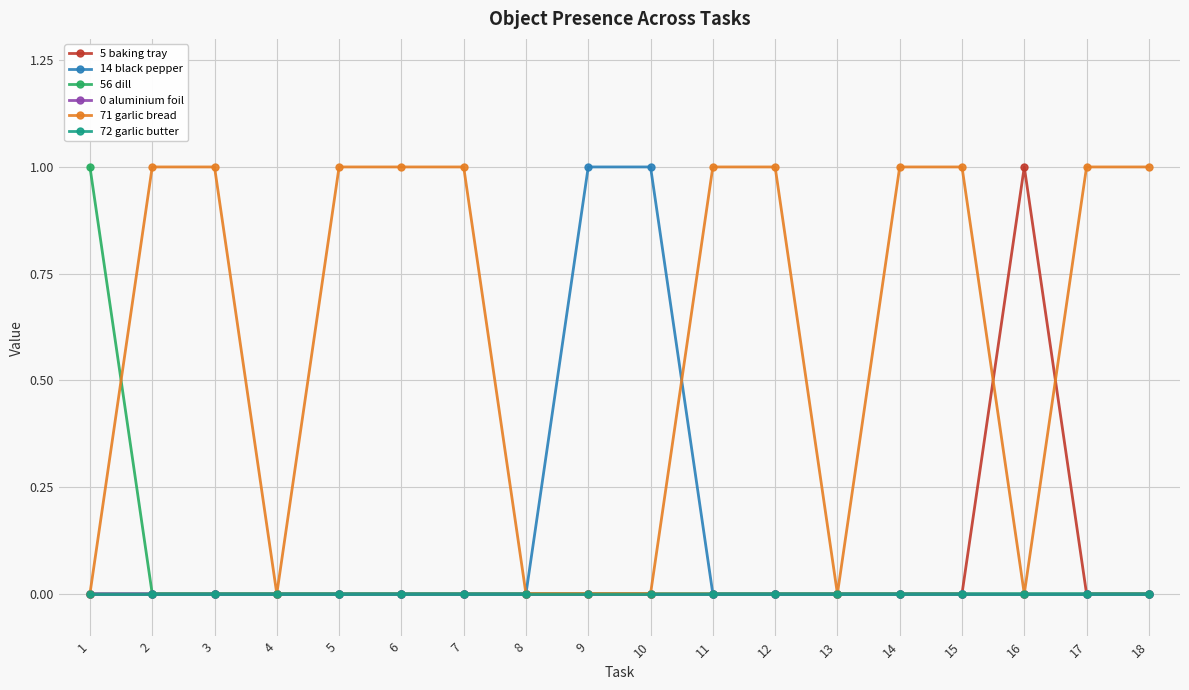

True or false: 0 aluminium foil has a value of 0 at 5.

True